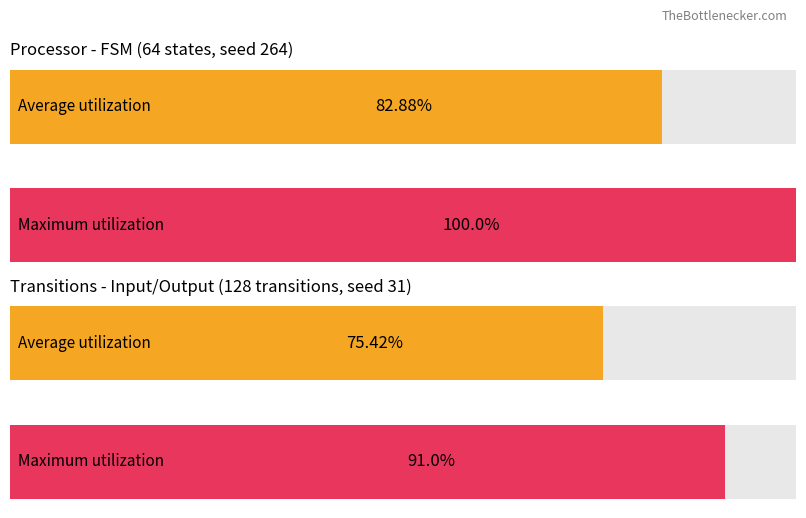

Which category has the highest value across all series?

2